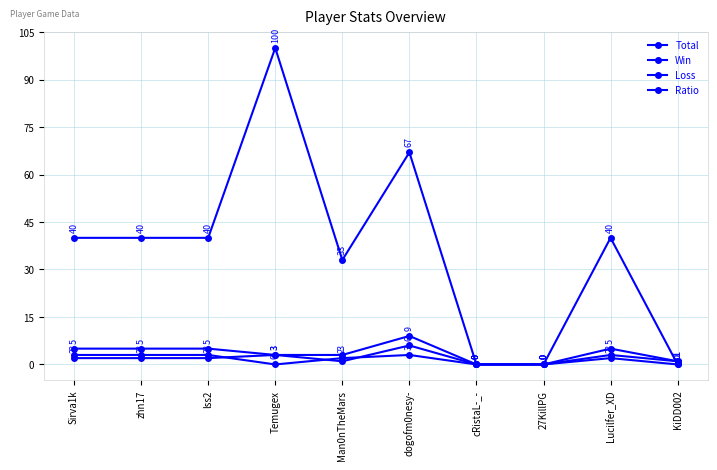

How many lines are shown in the chart?

4